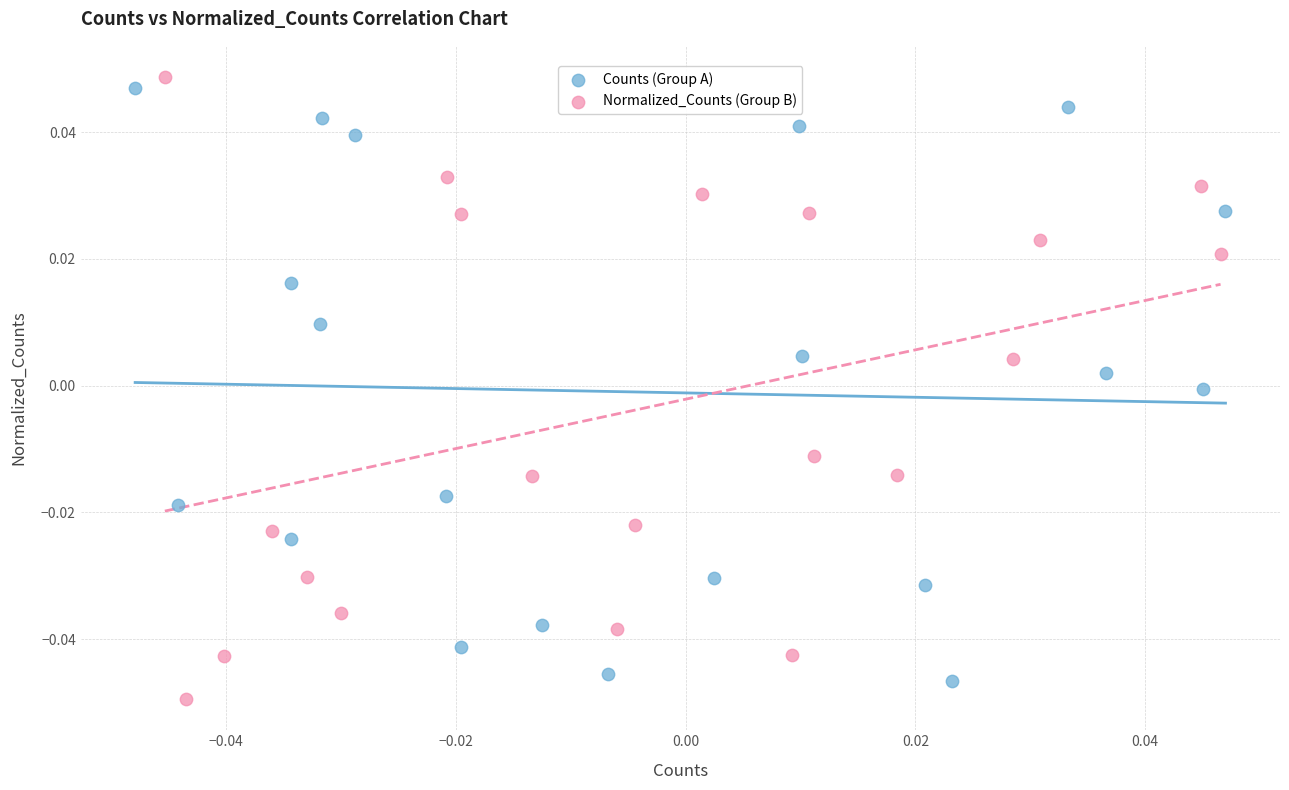

What are all the series names shown in the legend?

Counts (Group A), Normalized_Counts (Group B)